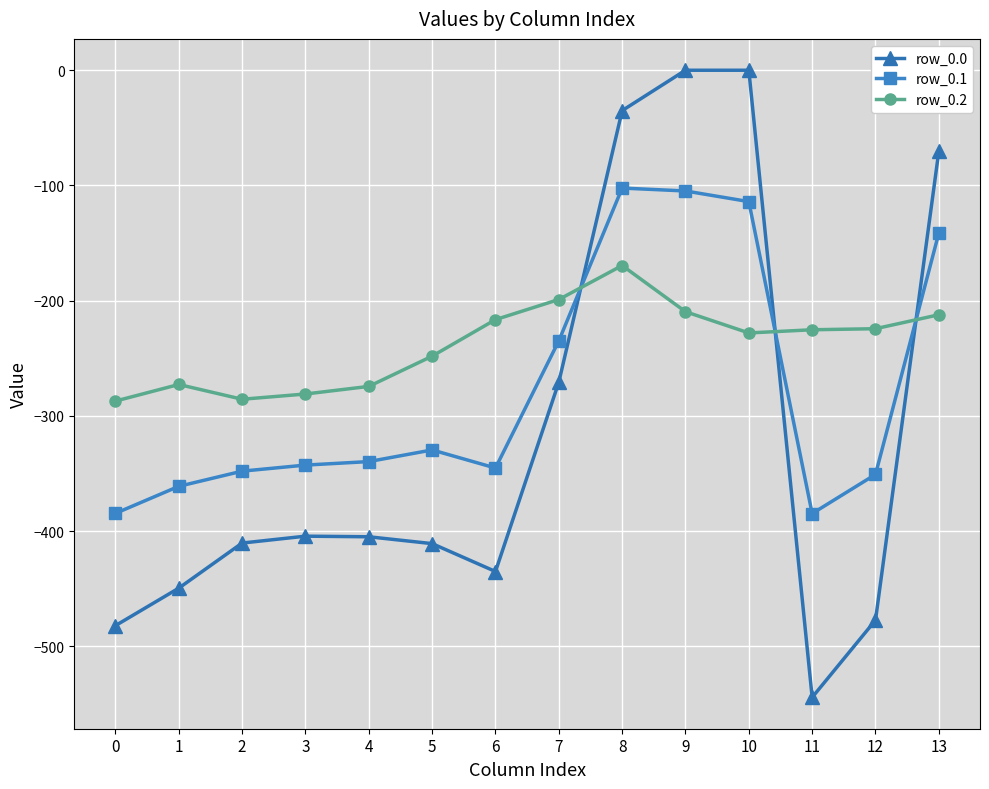

Is this an area chart (filled region under the line)?

No